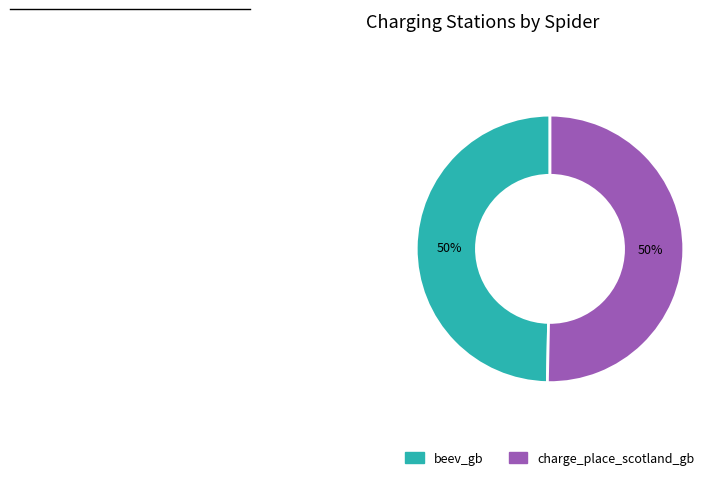

What percentage is the charge_place_scotland_gb slice, to the nearest percent?

50%